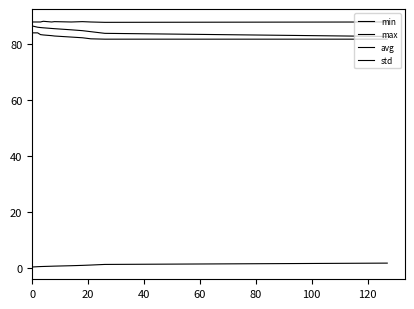

What is the difference between the maximum and second lowest values in the min series?

2.2